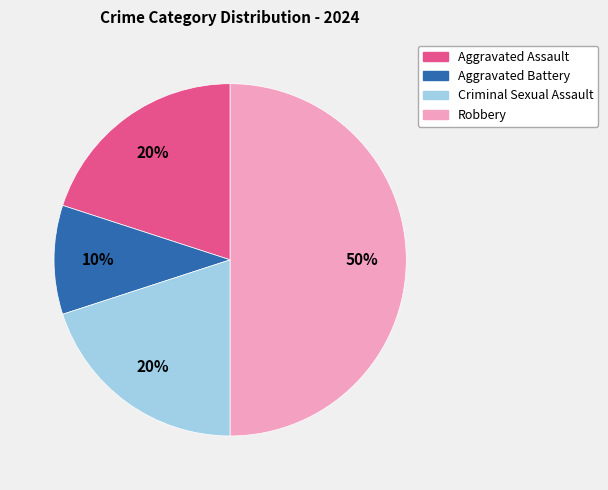

Count the number of slices in the pie.

4